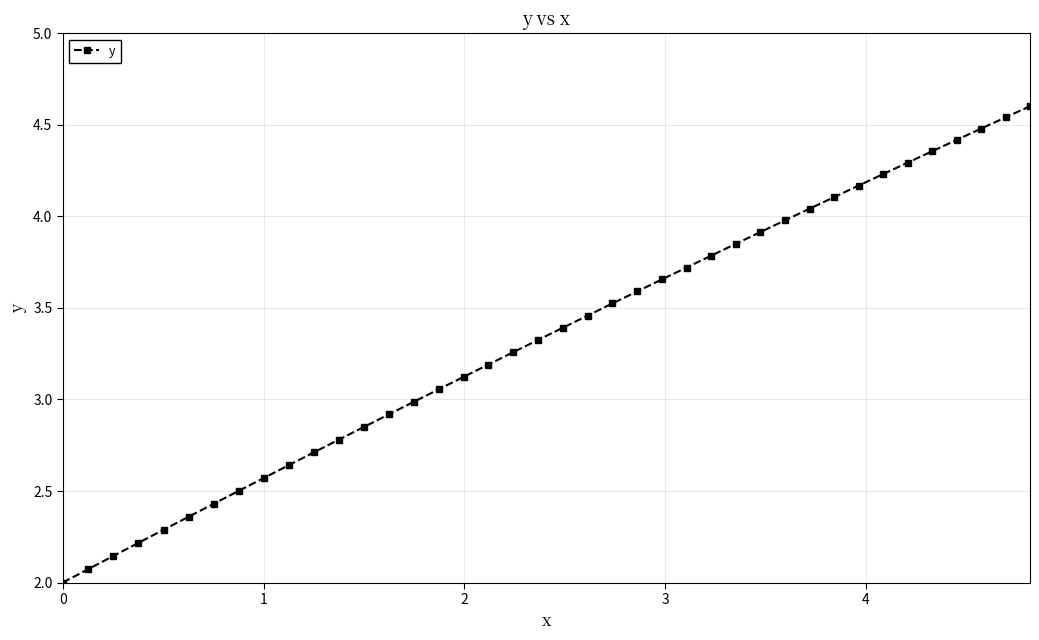

How many data points are above 3?

25